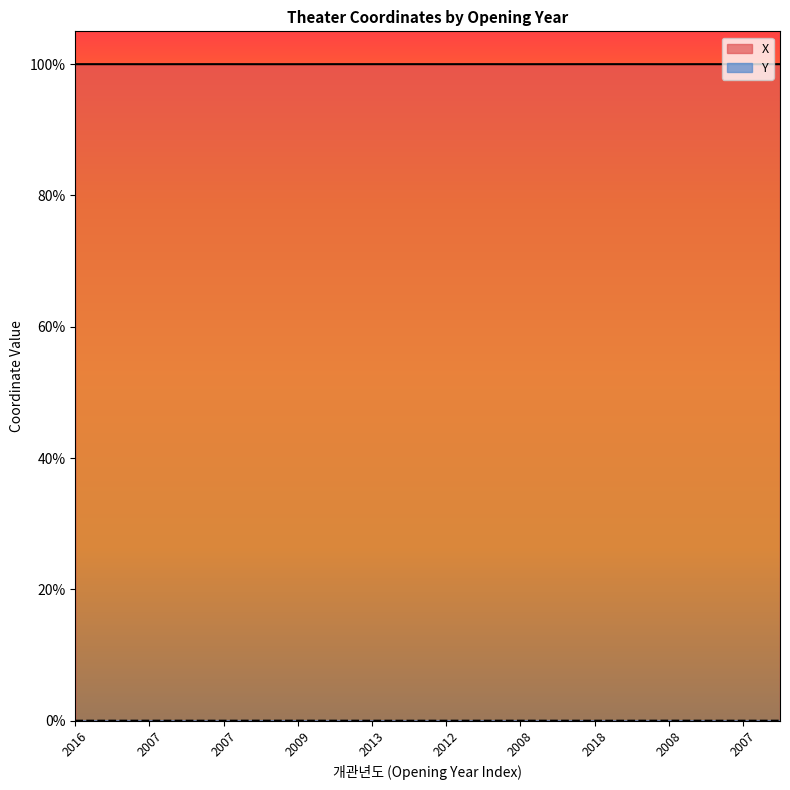

How many data points does each series have?

20